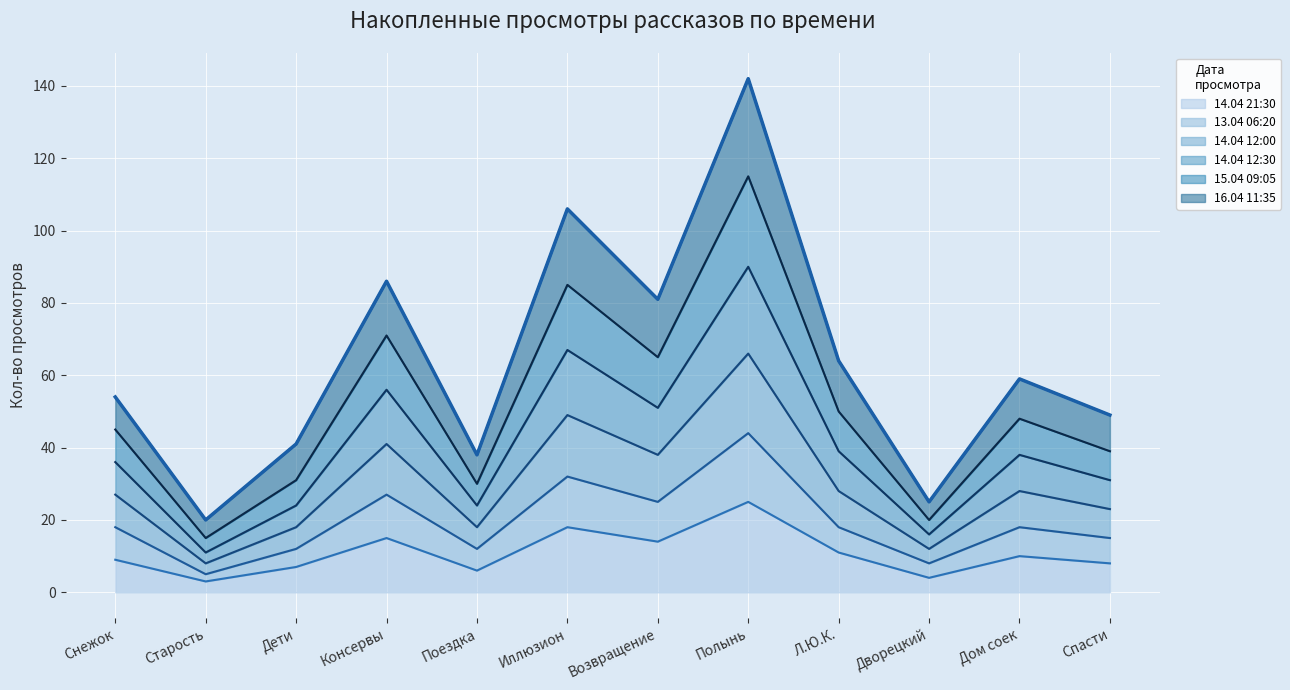

At which category is the sum across all series the highest?

Полынь